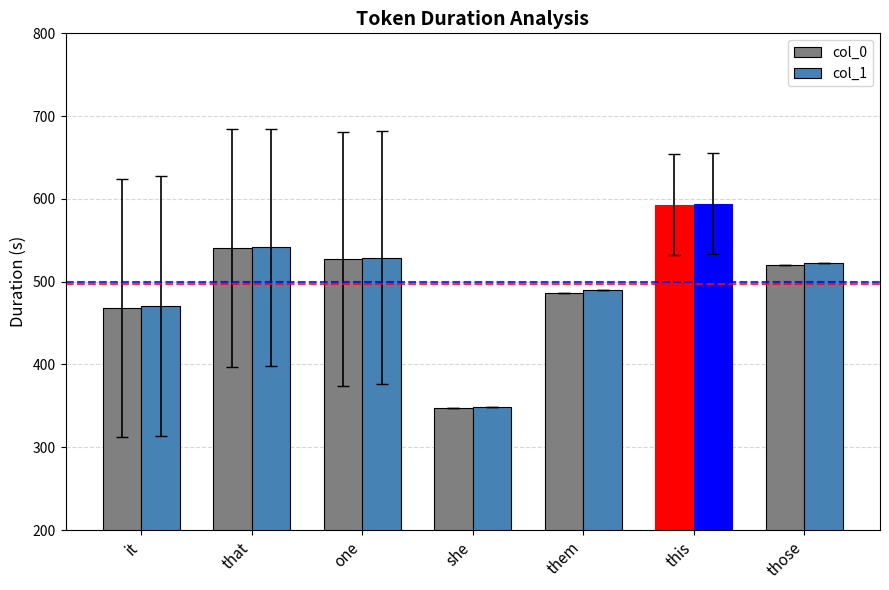

What is the label of the 5th bar from the left?

them